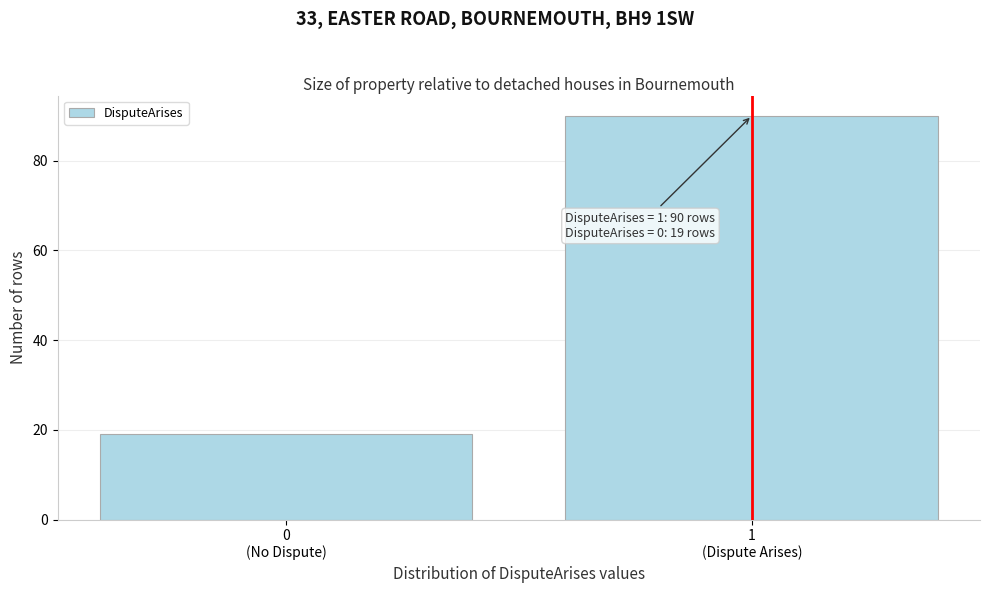

Reading left to right, extract all data points from this chart.

19	90